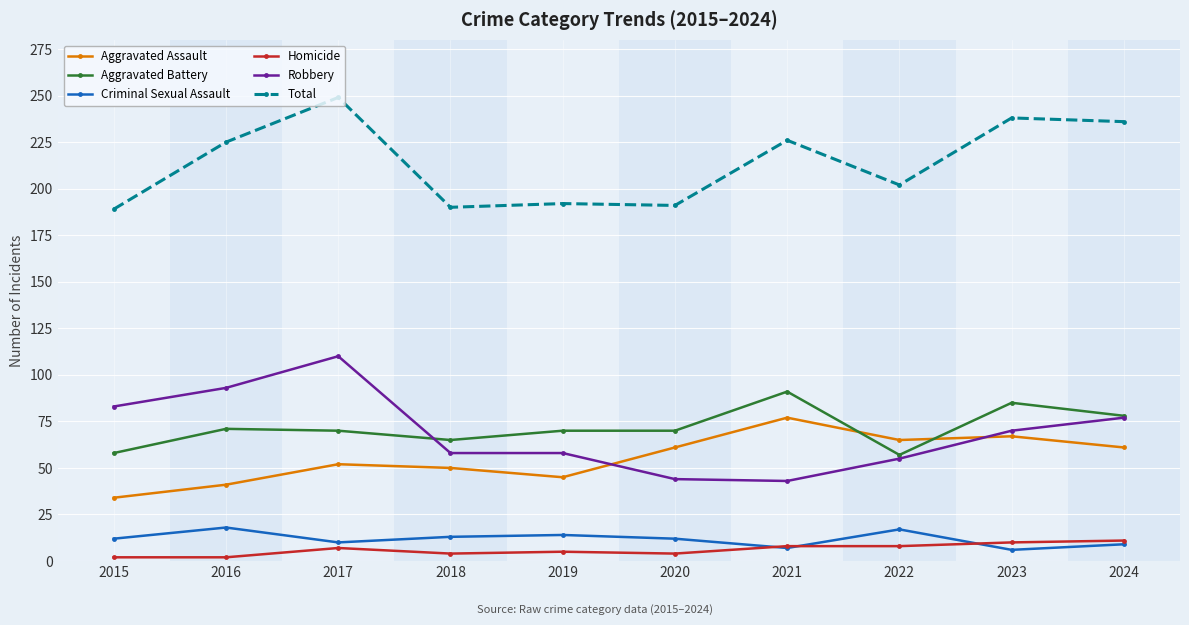

What is the spread (max minus min) of values at 2018?

186